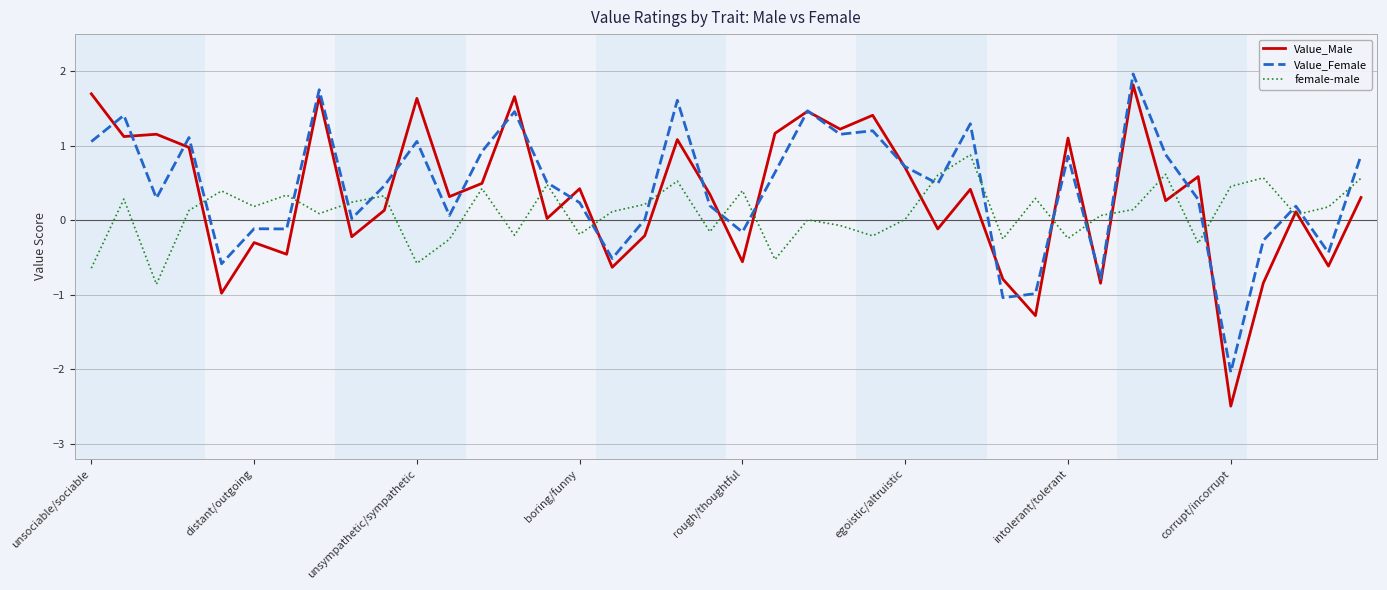

What is the maximum value for Value_Female?

2.0